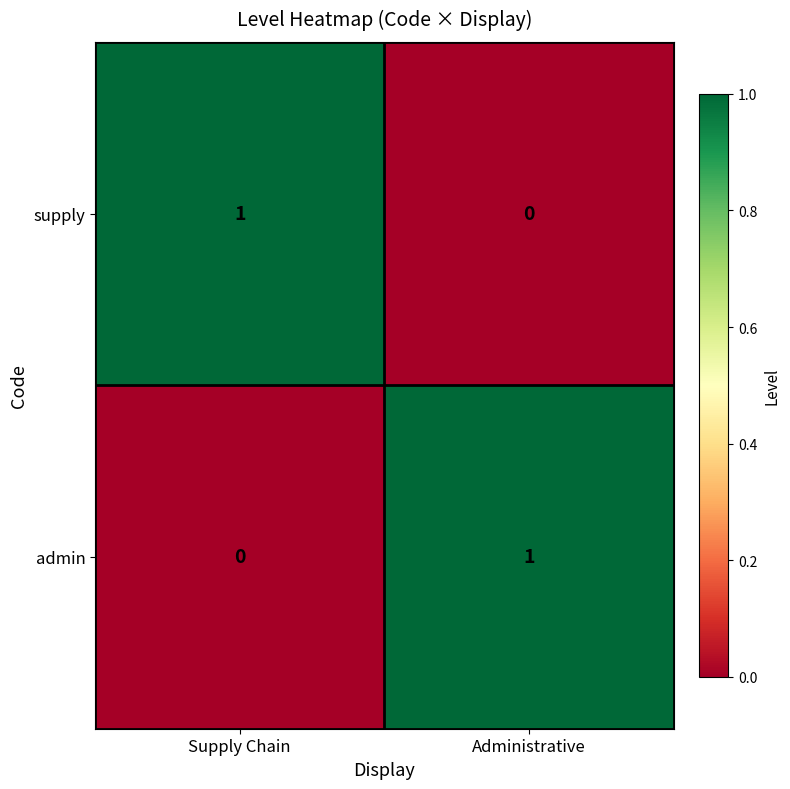

List the labels in order of admin value, largest first.

Administrative, Supply Chain